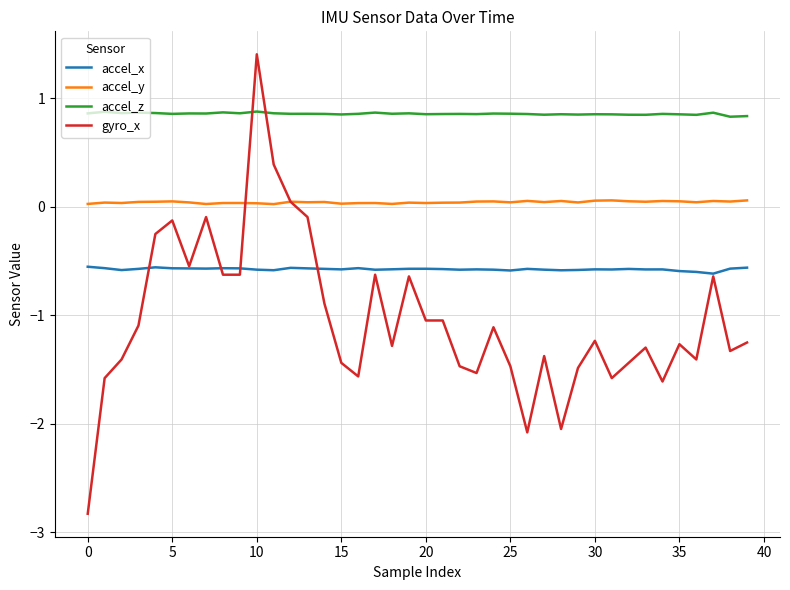

True or false: accel_x and accel_z intersect in this chart.

False